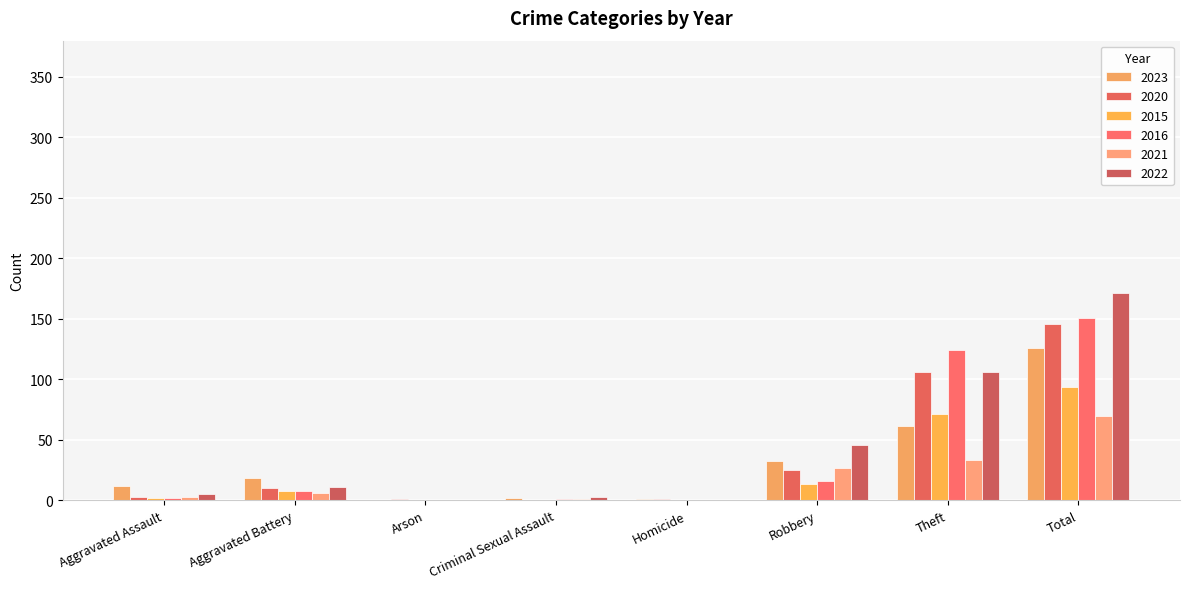

How many categories are shown in the chart?

8